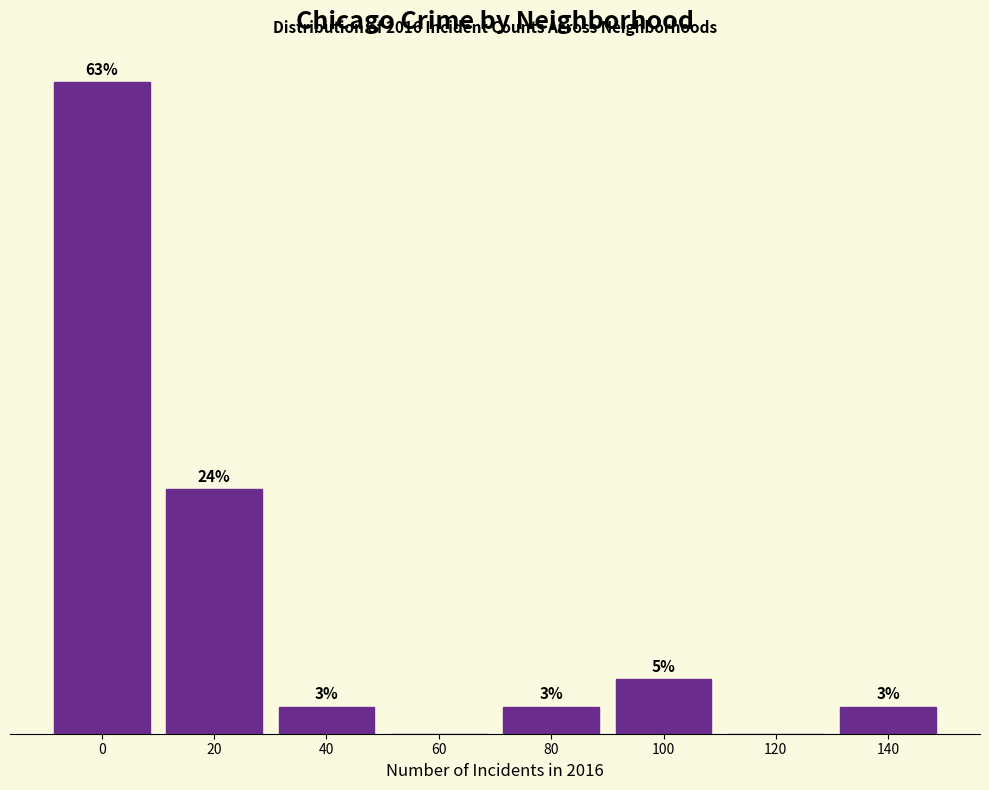

Are the bars horizontal?

No